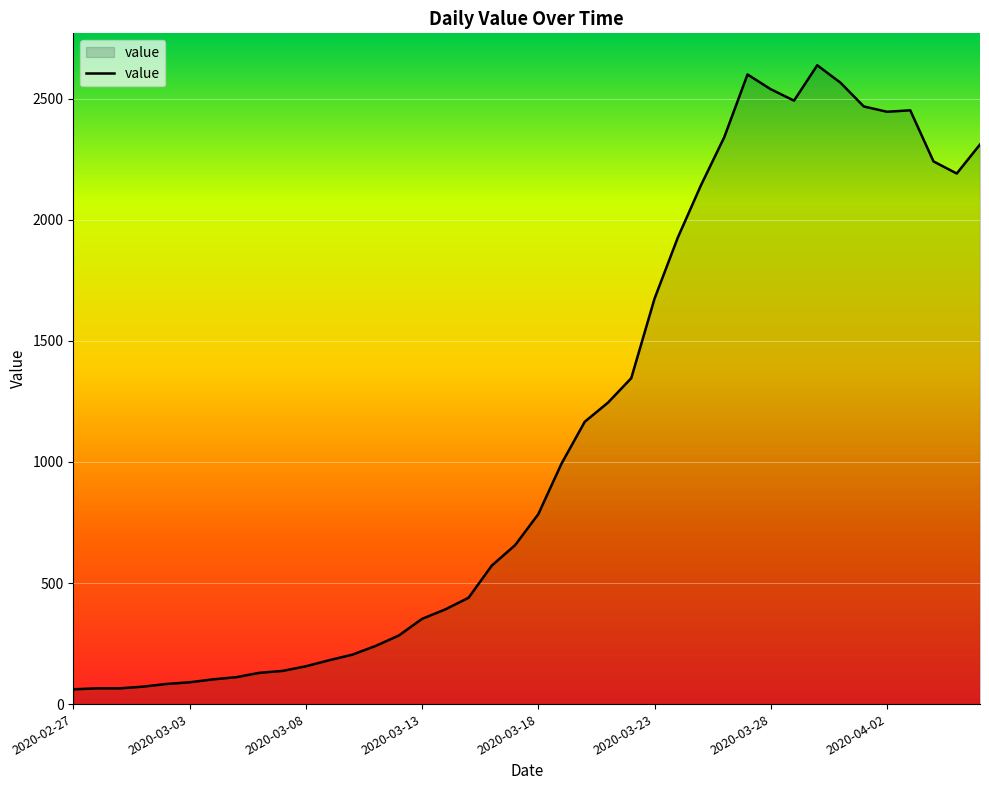

What is the difference between the maximum and minimum values?

2577